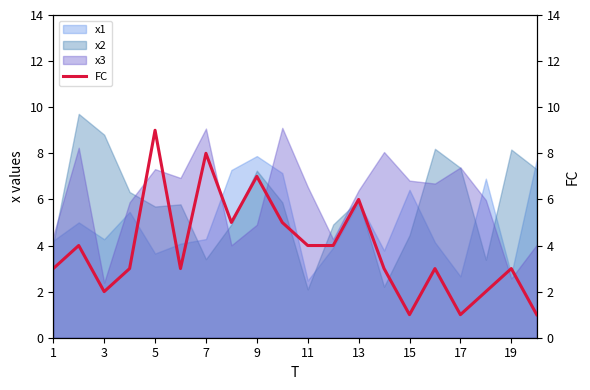

True or false: x3 and x1 intersect in this chart.

True